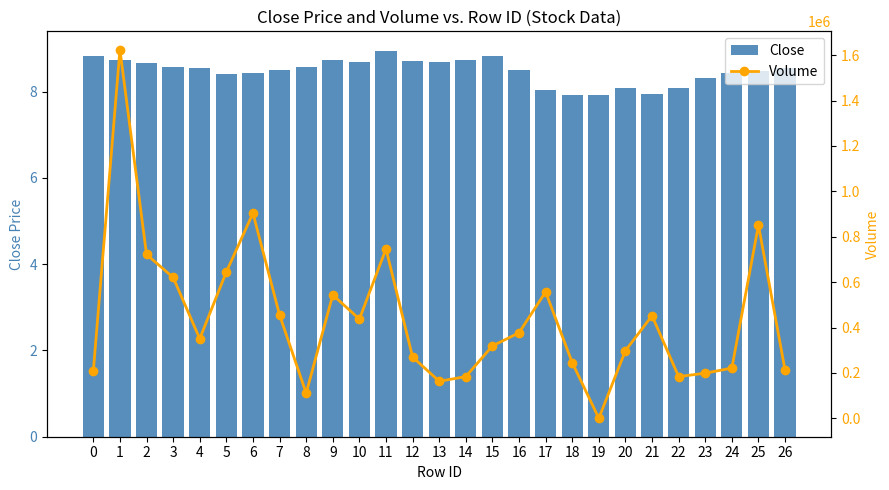

What is the difference between the second highest and minimum values in the Close series?

0.9